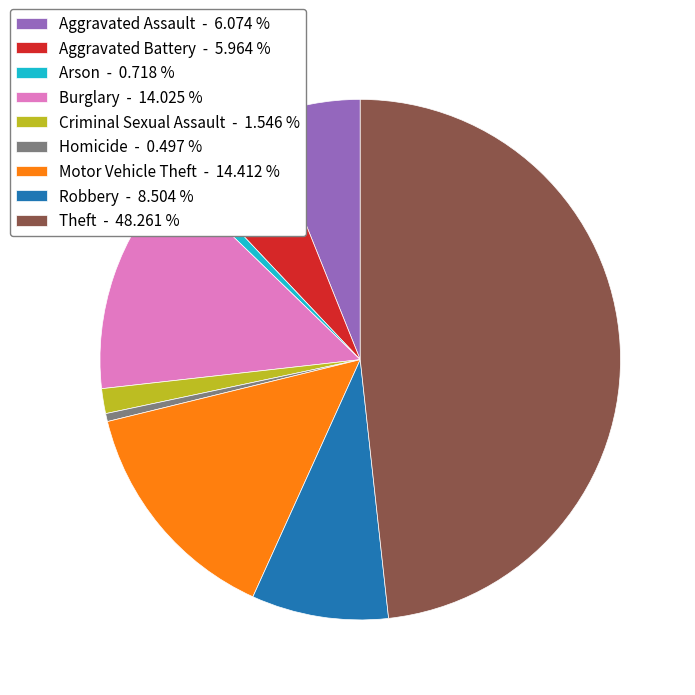

Do Robbery and Burglary together represent more than half of the pie?

No